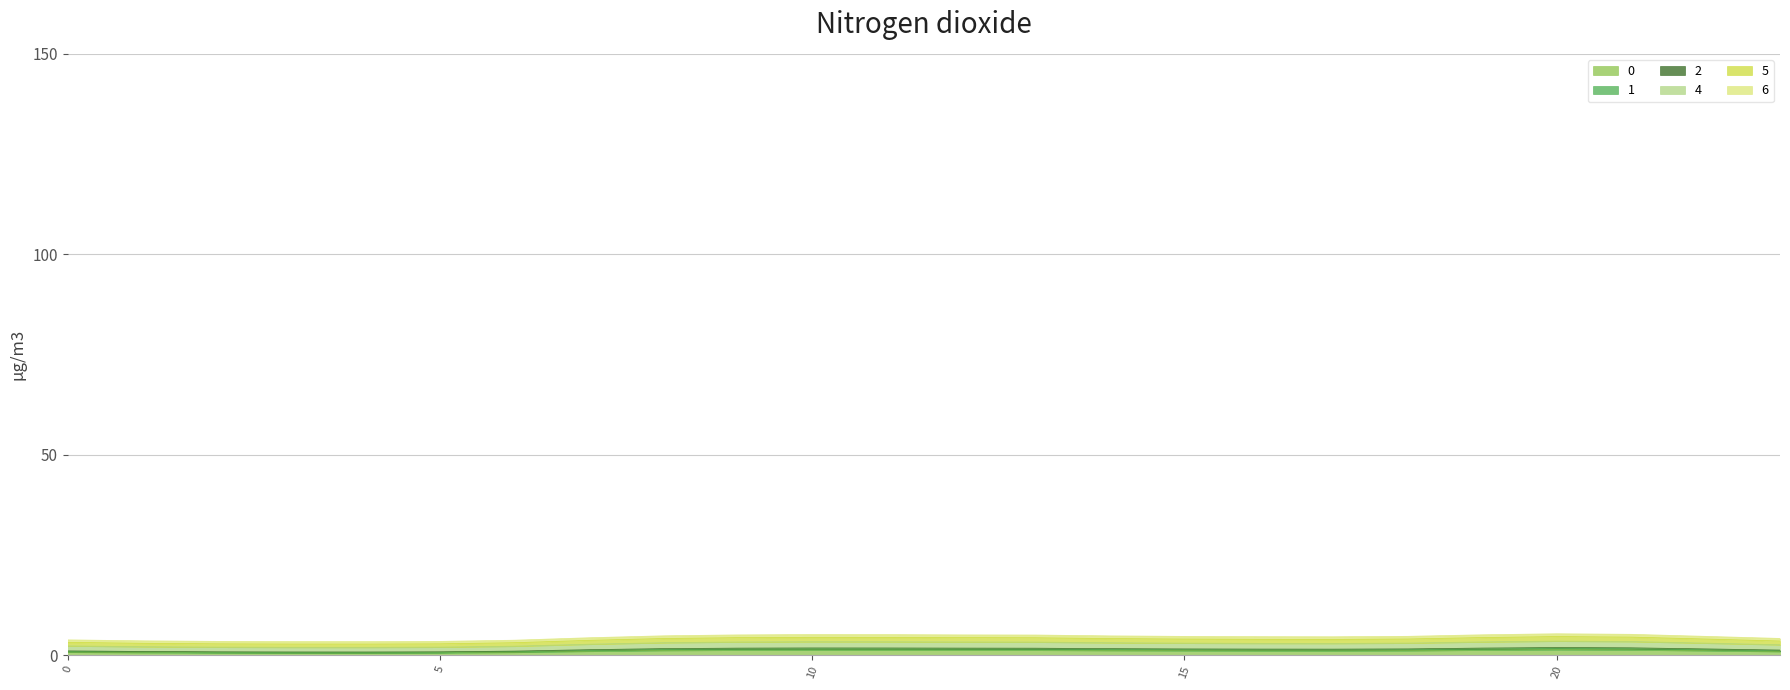

What is the spread (max minus min) of values at 4?

2.8